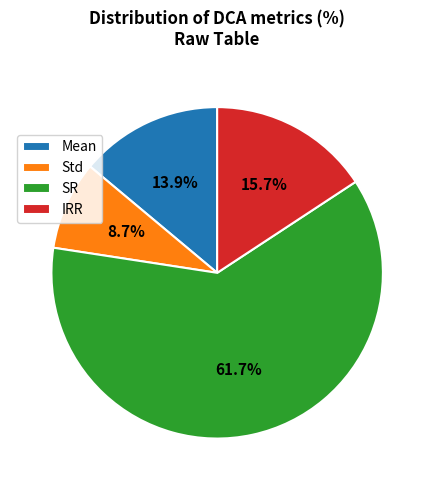

What is the majority slice?

SR